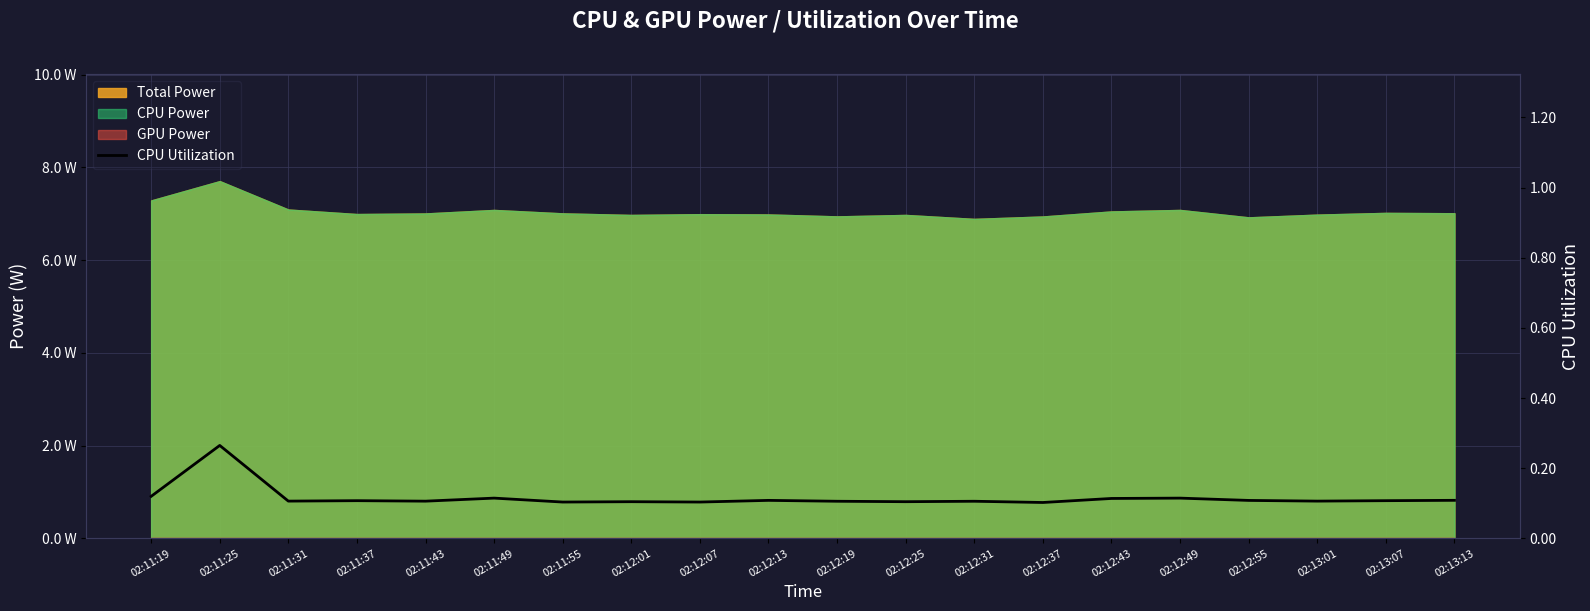

Rank the categories by value from highest to lowest.

02:11:25, 02:11:19, 02:11:49, 02:12:49, 02:12:43, 02:13:13, 02:12:13, 02:12:55, 02:11:37, 02:13:07, 02:11:31, 02:13:01, 02:11:43, 02:12:19, 02:12:31, 02:12:01, 02:12:25, 02:11:55, 02:12:07, 02:12:37